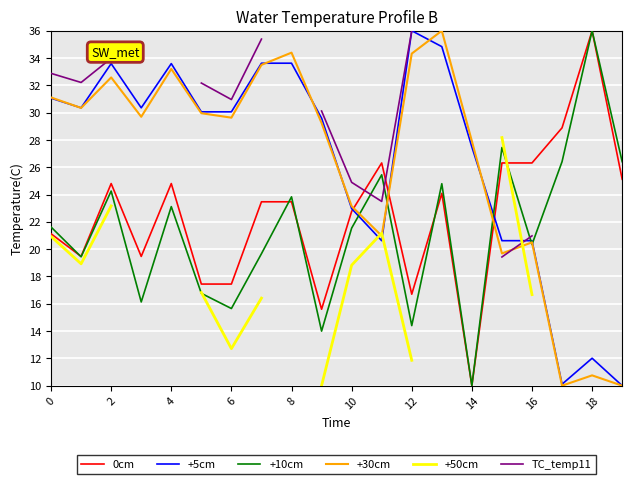

The +10cm series shows 38.1 at 8. True or false?

False